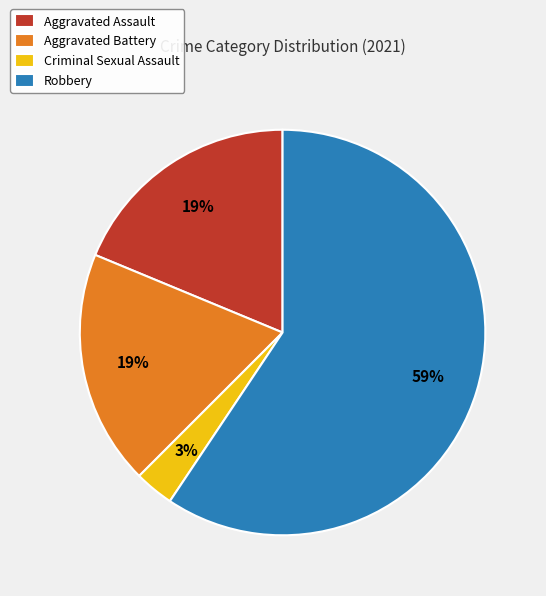

Does any single category account for the majority?

Yes